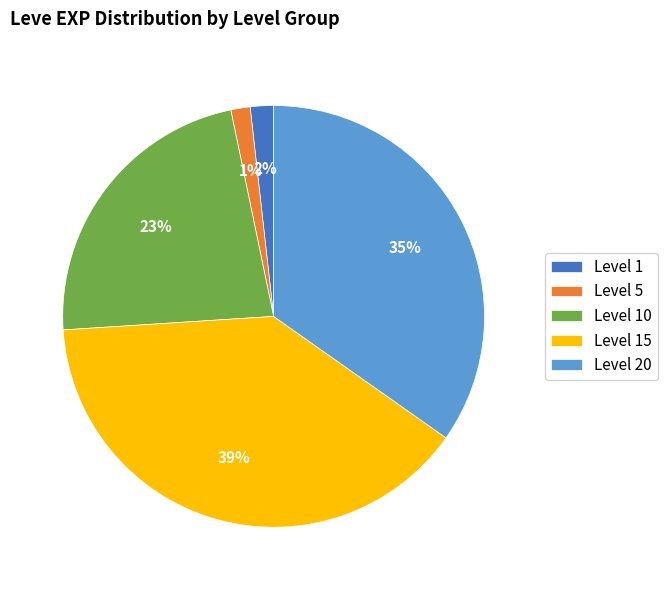

What percentage is the Level 15 slice, to the nearest percent?

39%